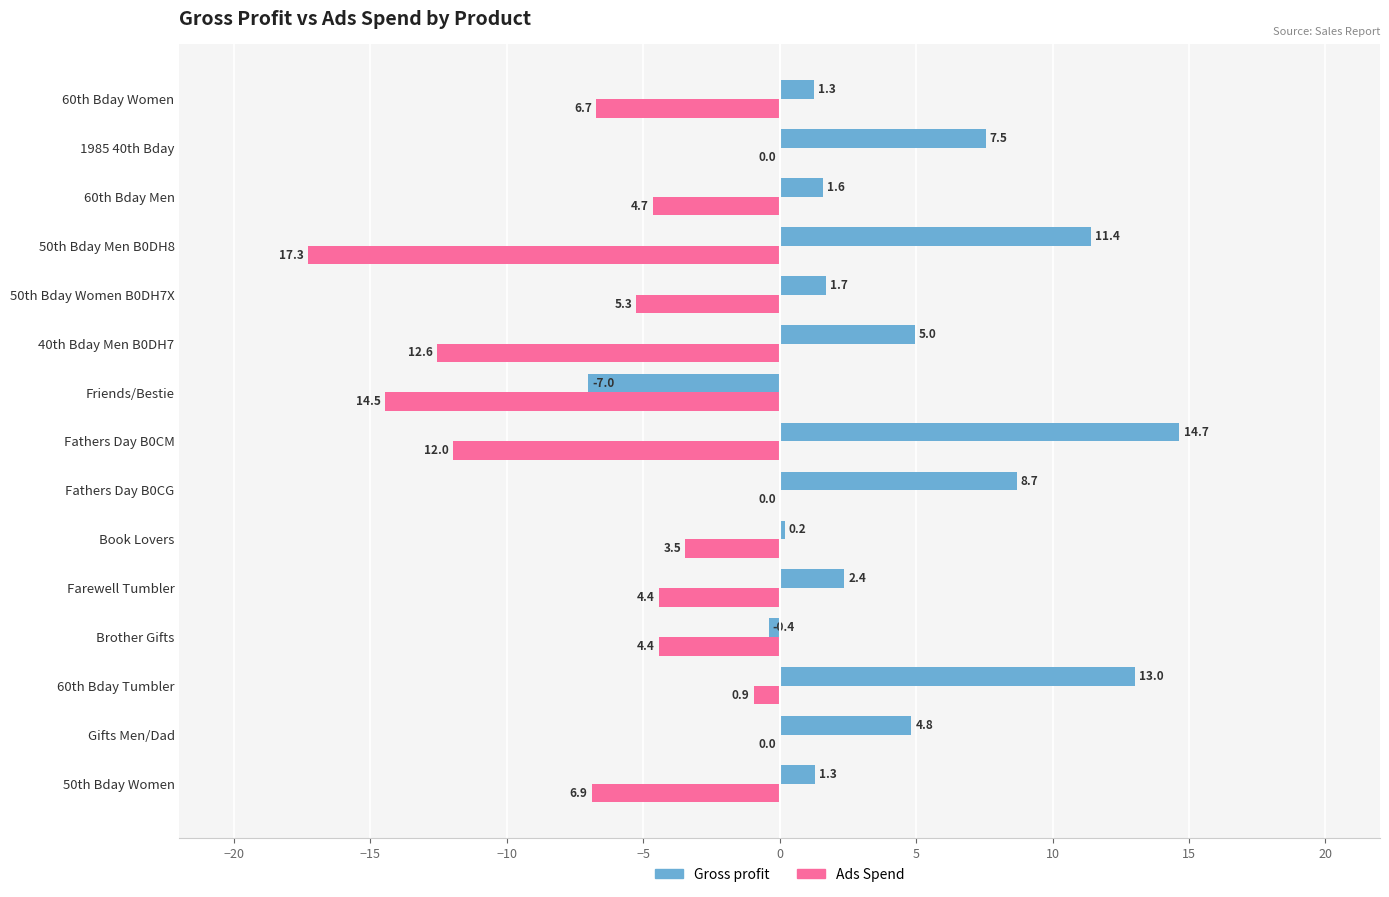

What is the maximum value for Gross profit?

14.7